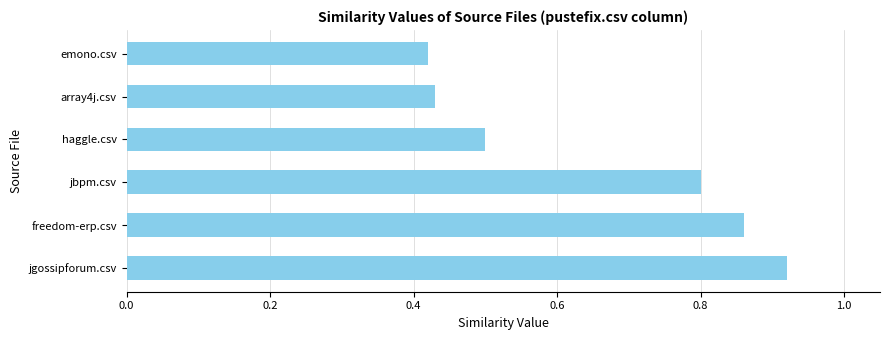

What is the change in value from jgossipforum.csv to emono.csv?

-0.5